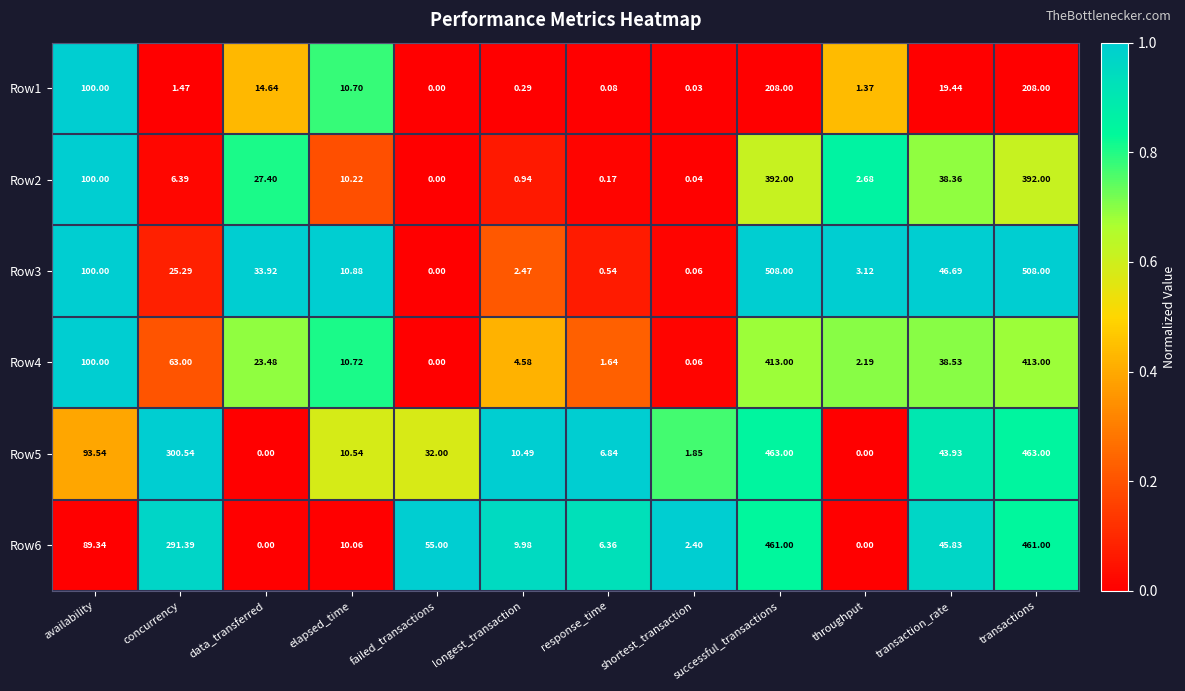

Where is Row2 nearest to the value 196?

availability